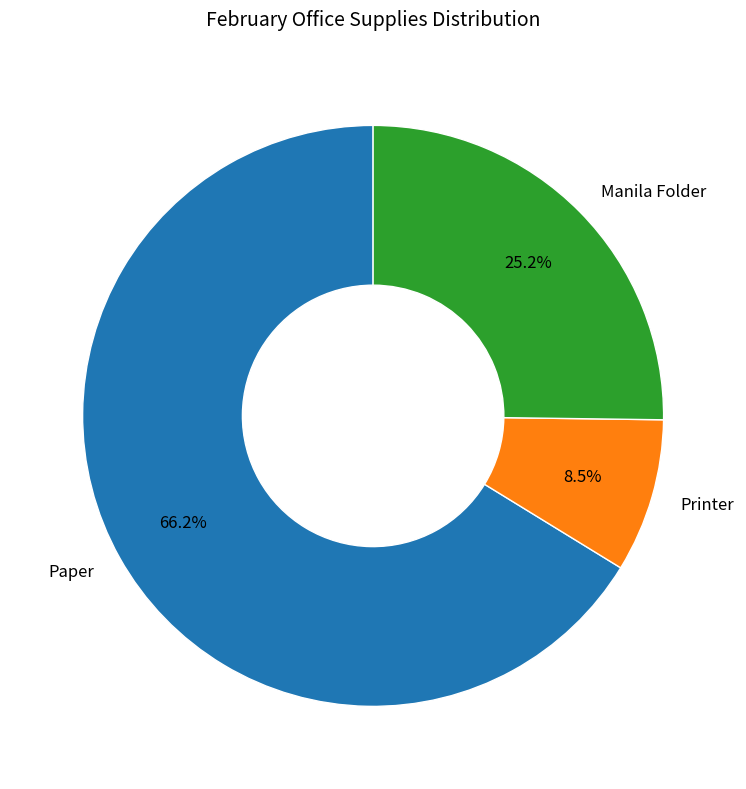

Does any single category account for the majority?

Yes